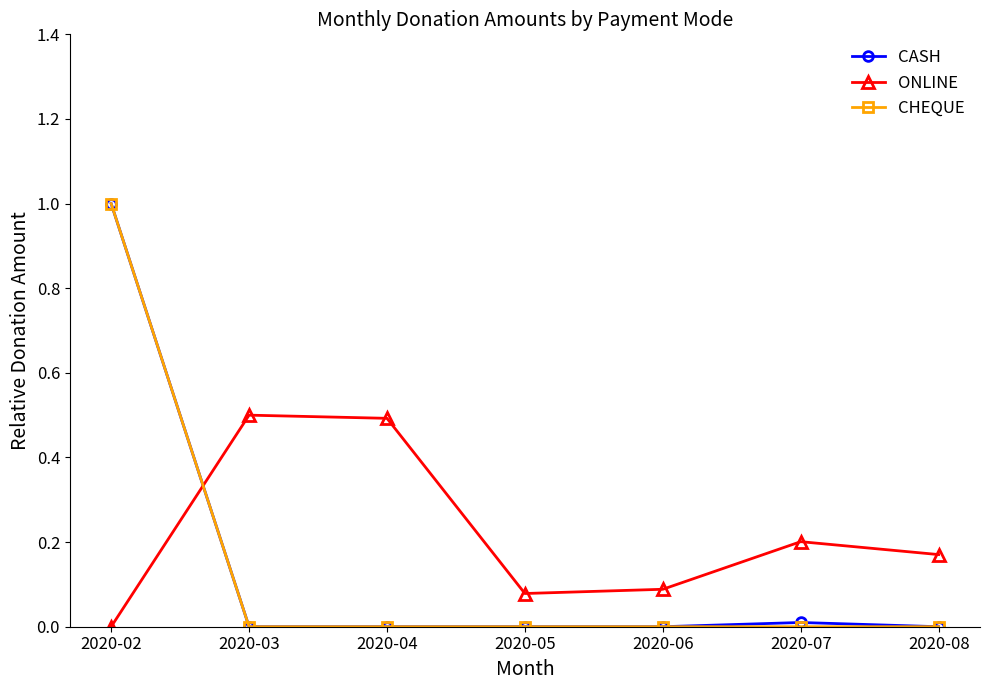

Where do CHEQUE and ONLINE first cross each other?

2020-02 and 2020-03